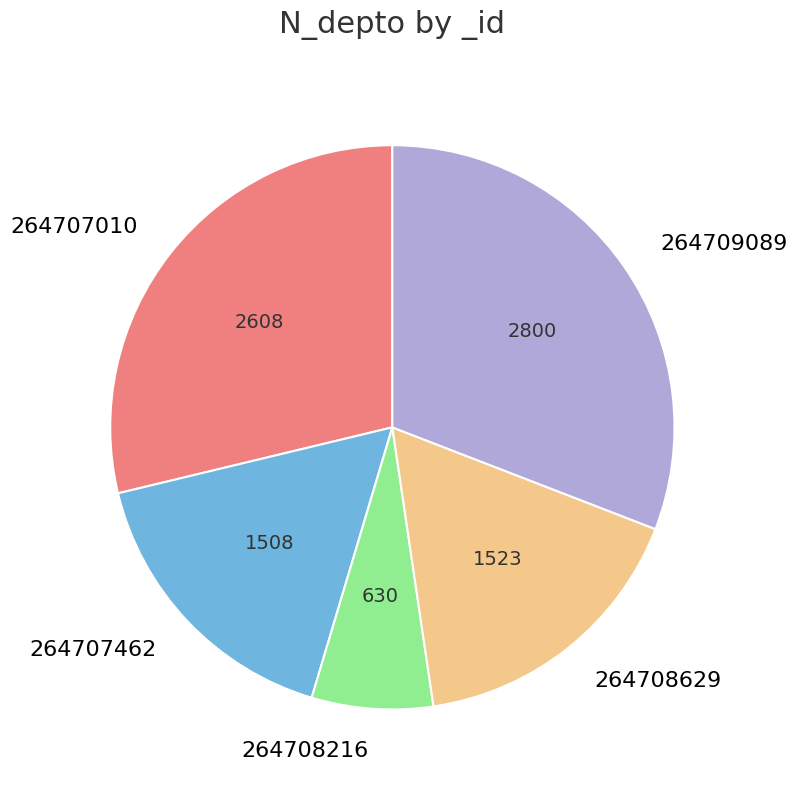

Approximately how many times larger is the value at 264708216 compared to 264707462?

0.4